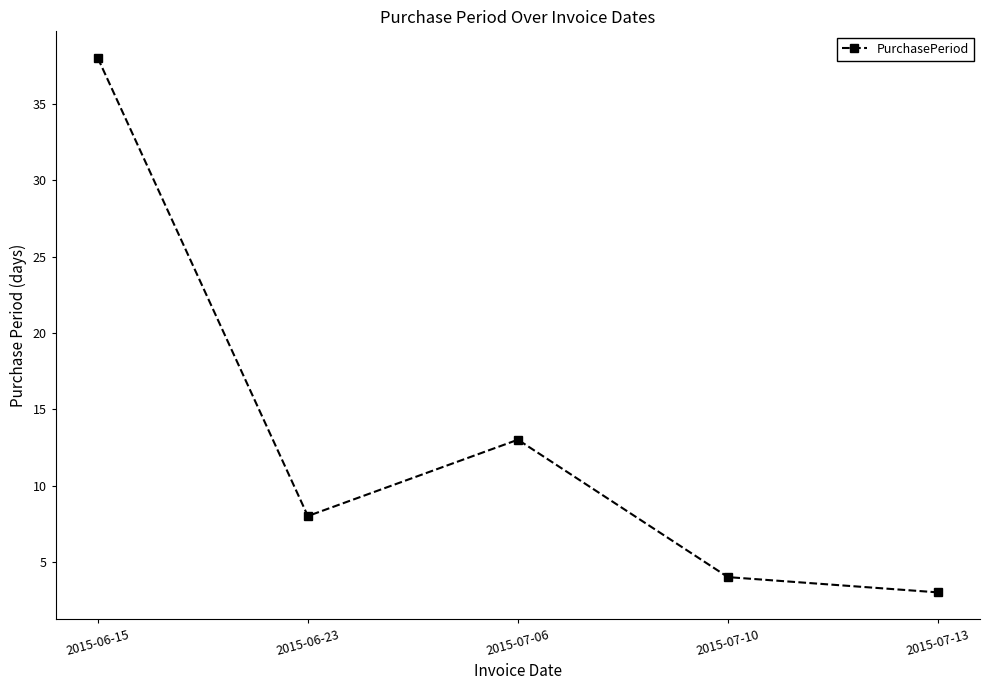

Rank the categories by value from lowest to highest.

2015-07-13, 2015-07-10, 2015-06-23, 2015-07-06, 2015-06-15